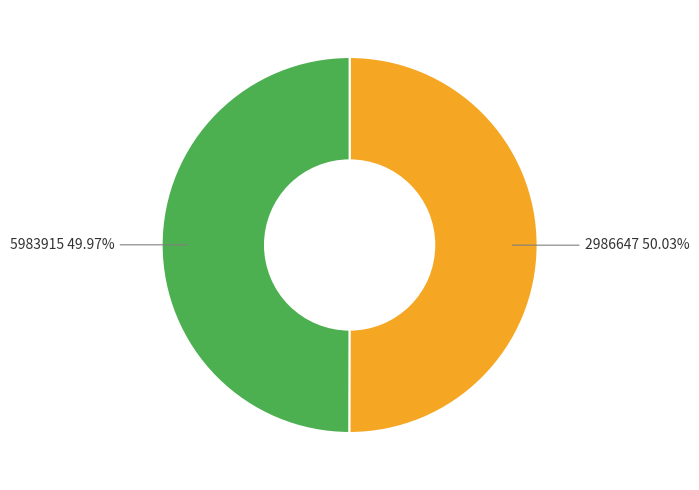

How many segments does this pie chart have?

2